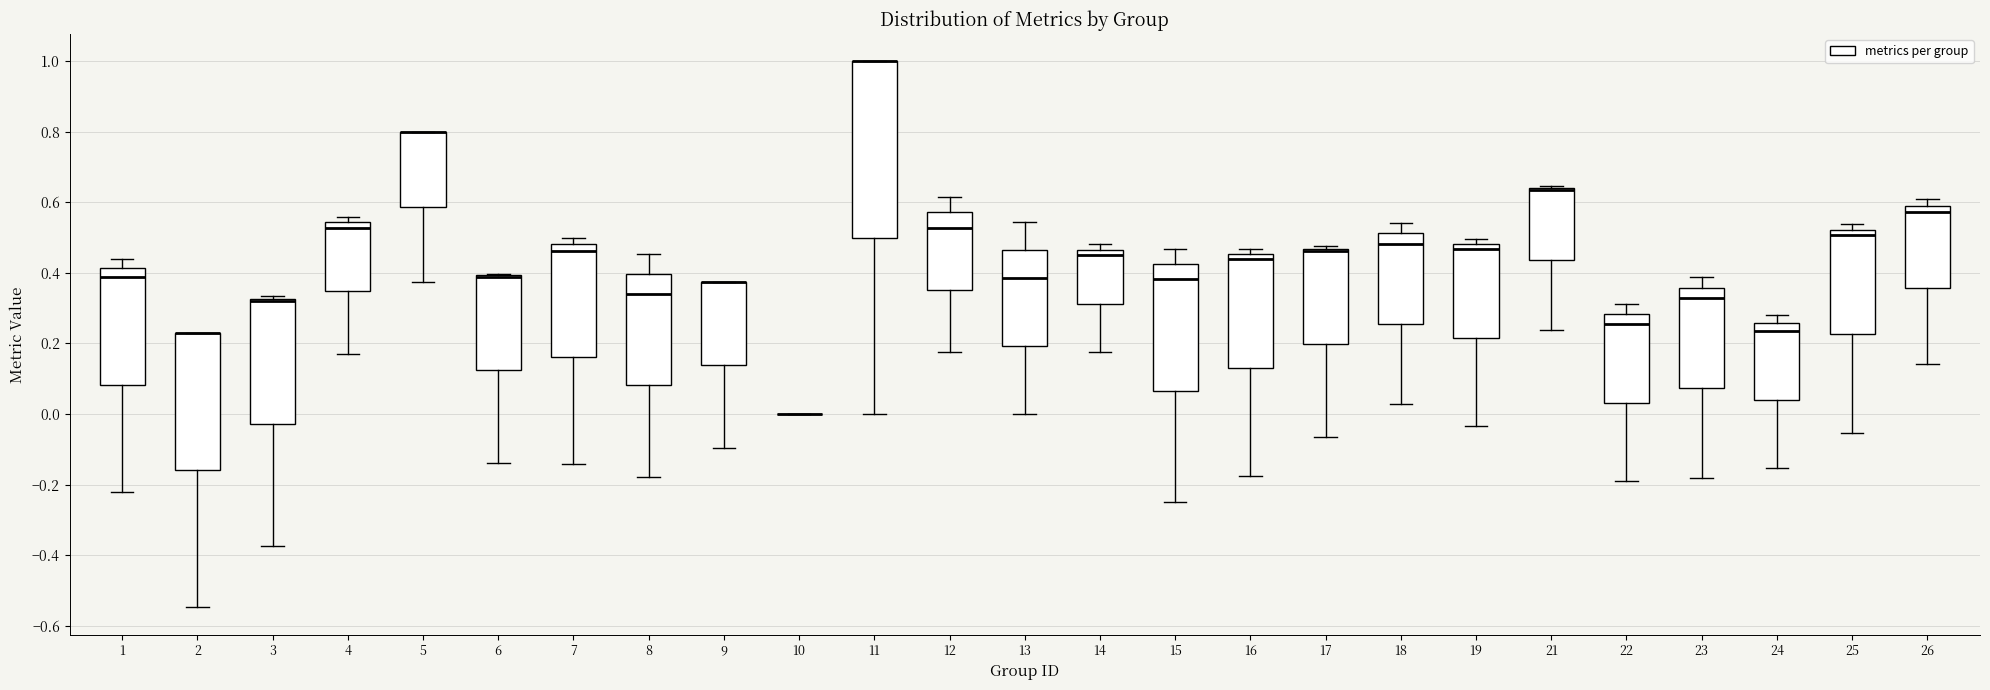

Reading left to right, transcribe this box plot: for each box, give where its median line is, the range the box spans, and where its two whiskers end, as read against the y-axis. The values are not printed on the chart, so give them approximately, as read against the axis.

1: median 0.38, box 0.08 to 0.42, whiskers -0.22 to 0.44
2: median 0.24 (drawn on the box's upper edge), box -0.16 to 0.24, whiskers -0.54 to 0.24
3: median 0.32 (drawn on the box's upper edge), box -0.02 to 0.32, whiskers -0.38 to 0.34
4: median 0.52, box 0.34 to 0.54, whiskers 0.16 to 0.56
5: median 0.80 (drawn on the box's upper edge), box 0.58 to 0.80, whiskers 0.38 to 0.80
6: median 0.38 (drawn on the box's upper edge), box 0.12 to 0.40, whiskers -0.14 to 0.40
7: median 0.46, box 0.16 to 0.48, whiskers -0.14 to 0.50
8: median 0.34, box 0.08 to 0.40, whiskers -0.18 to 0.46
9: median 0.38 (drawn on the box's upper edge), box 0.14 to 0.38, whiskers -0.10 to 0.38
10: box collapsed to a line at 0.00, whiskers 0.00 to 0.00
11: median 1.00 (drawn on the box's upper edge), box 0.50 to 1.00, whiskers 0.00 to 1.00
12: median 0.52, box 0.36 to 0.58, whiskers 0.18 to 0.62
13: median 0.38, box 0.20 to 0.46, whiskers 0.00 to 0.54
14: median 0.46 (just below the box's upper edge), box 0.32 to 0.46, whiskers 0.18 to 0.48
15: median 0.38, box 0.06 to 0.42, whiskers -0.24 to 0.46
16: median 0.44, box 0.14 to 0.46, whiskers -0.18 to 0.46 (just above the box's upper edge)
17: median 0.46 (just below the box's upper edge), box 0.20 to 0.46, whiskers -0.06 to 0.48
18: median 0.48, box 0.26 to 0.52, whiskers 0.02 to 0.54
19: median 0.46, box 0.22 to 0.48, whiskers -0.04 to 0.50
21: median 0.64 (drawn on the box's upper edge), box 0.44 to 0.64, whiskers 0.24 to 0.64 (just above the box's upper edge)
22: median 0.26, box 0.04 to 0.28, whiskers -0.18 to 0.32
23: median 0.32, box 0.08 to 0.36, whiskers -0.18 to 0.38
24: median 0.24, box 0.04 to 0.26, whiskers -0.16 to 0.28
25: median 0.50, box 0.22 to 0.52, whiskers -0.06 to 0.54
26: median 0.58, box 0.36 to 0.60, whiskers 0.14 to 0.60 (just above the box's upper edge)